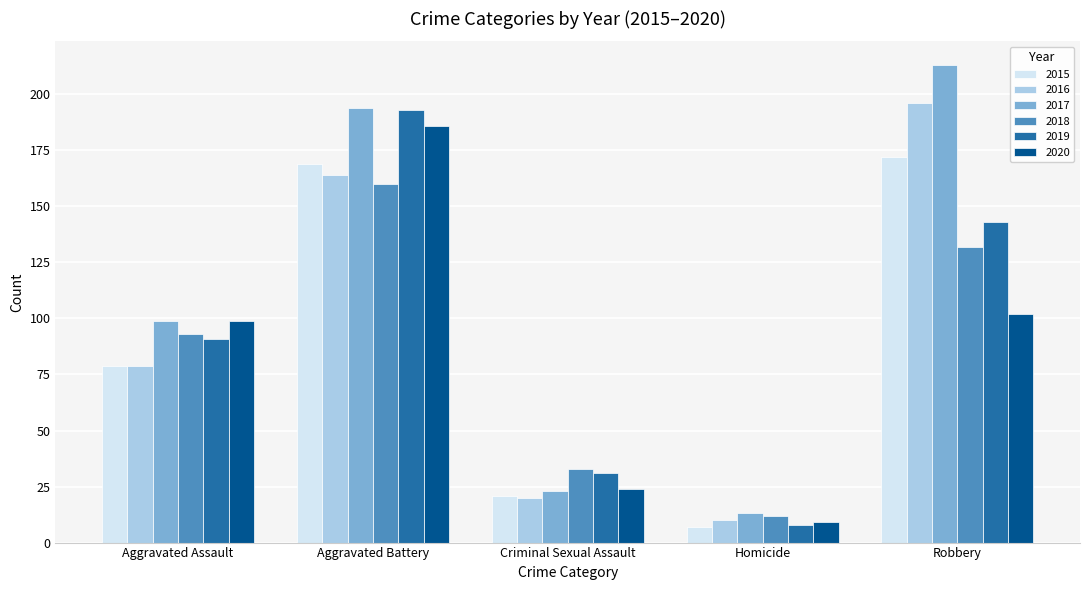

How many groups of bars are there?

5